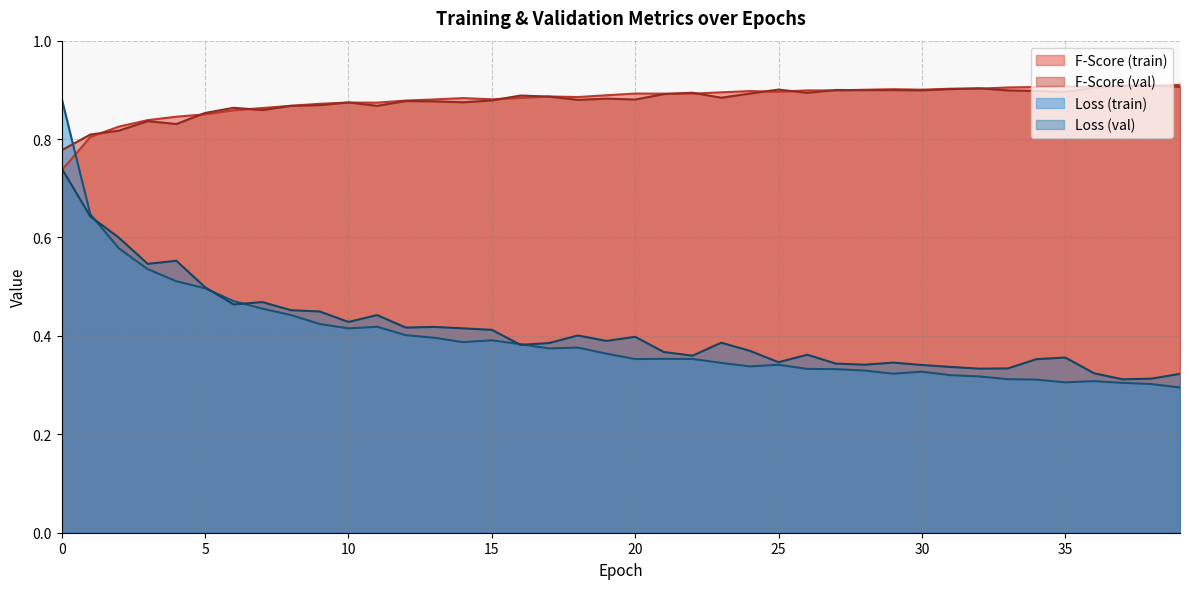

Is it true that val_loss equals 0.6 at 26?

False